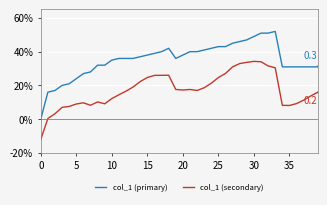

What is the label of the 25th point from the left?

24